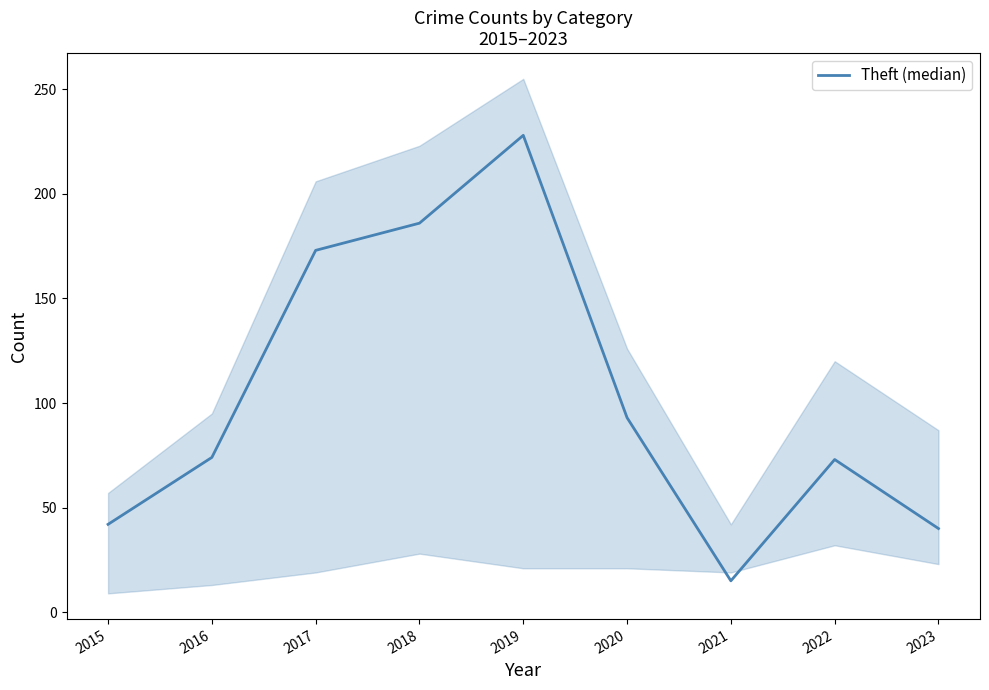

The value at 2019 is 228. True or false?

True